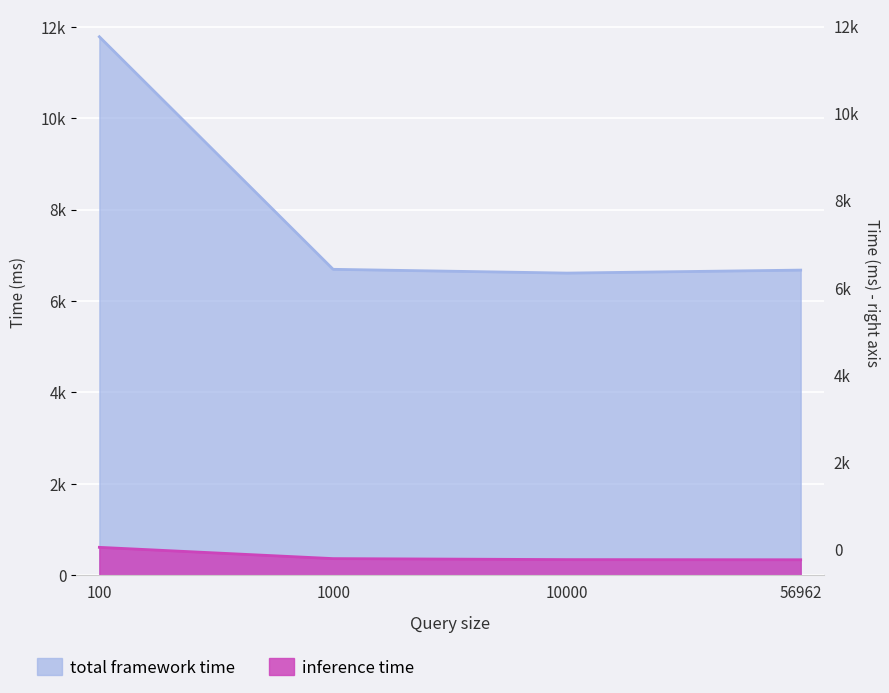

What is the average value of the total framework time series?

7941.9